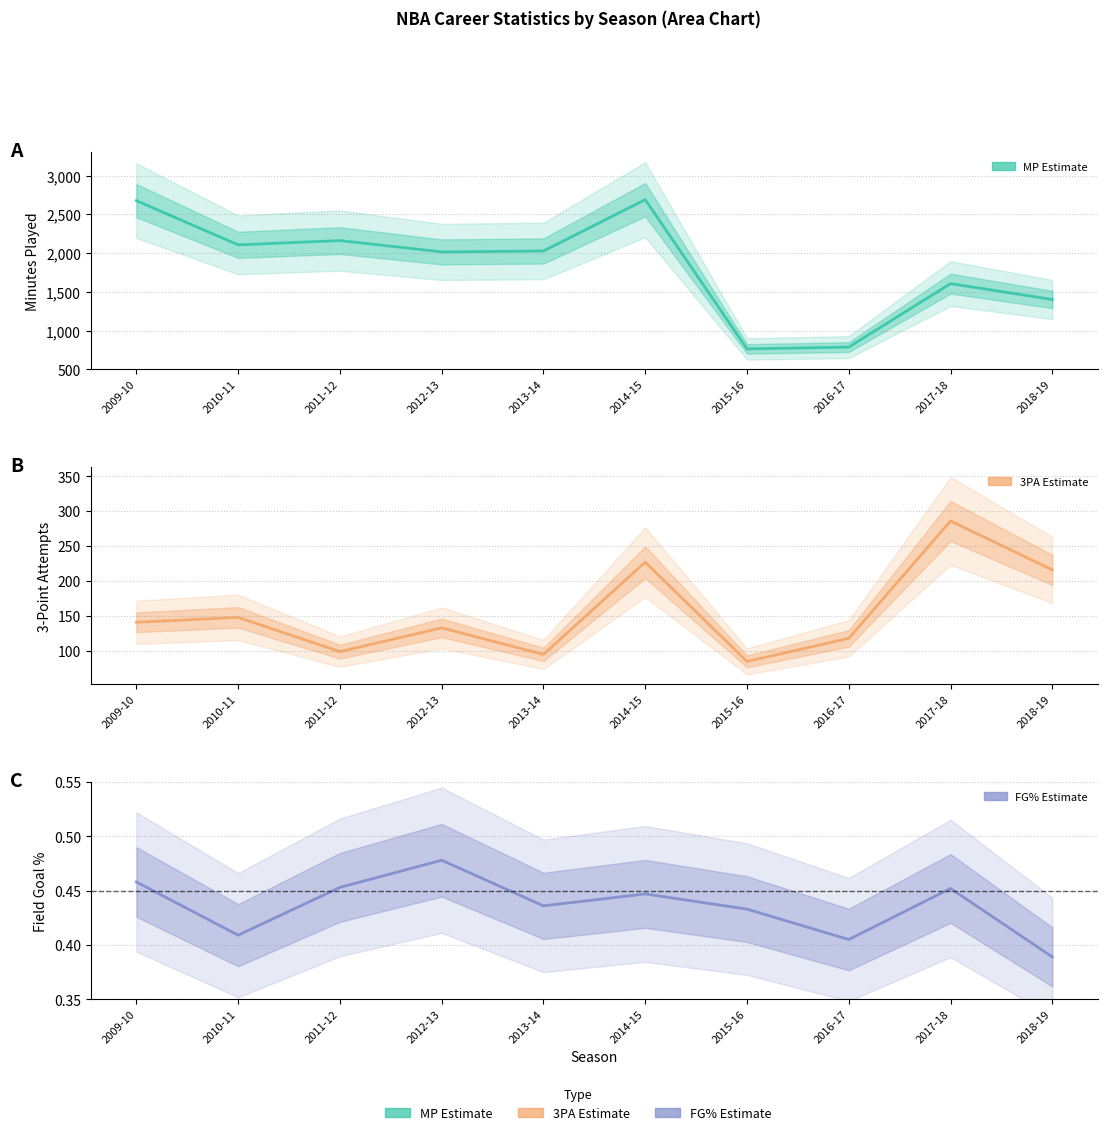

What are all the series names shown in the legend?

MP (Estimate), 3PA (Estimate), FG% (Estimate)